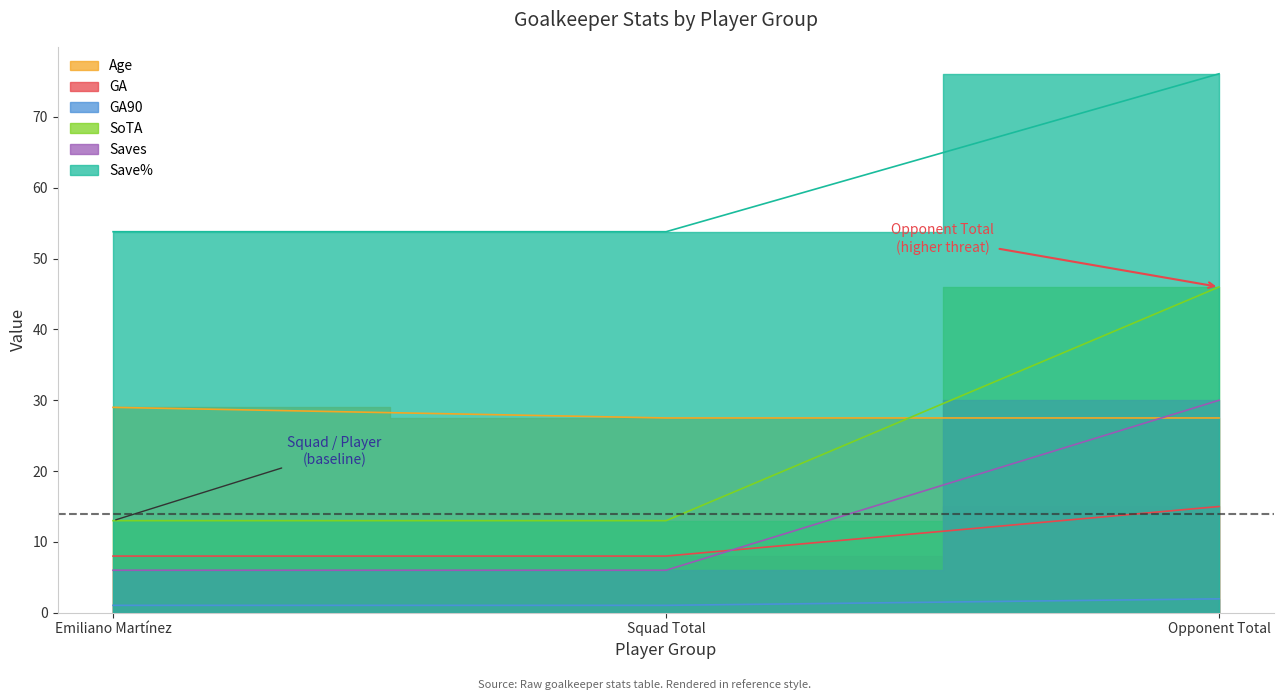

The value of Saves at Emiliano Martínez is 3.0. True or false?

False